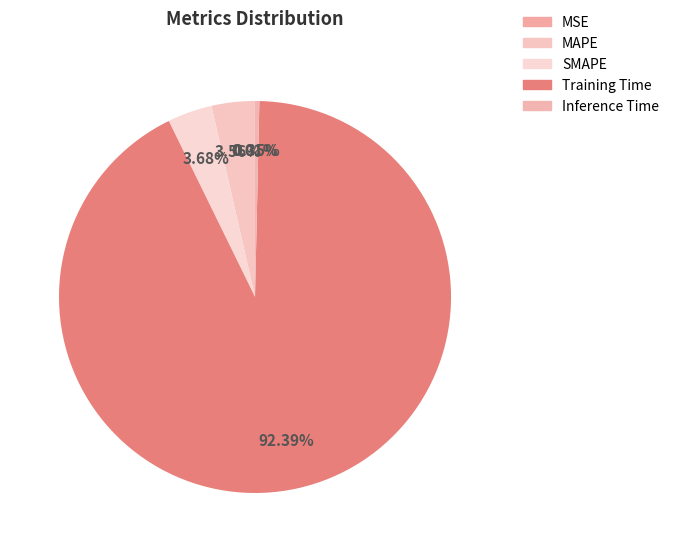

To the nearest percent, what is the difference between the largest and smallest slice percentages?

92%